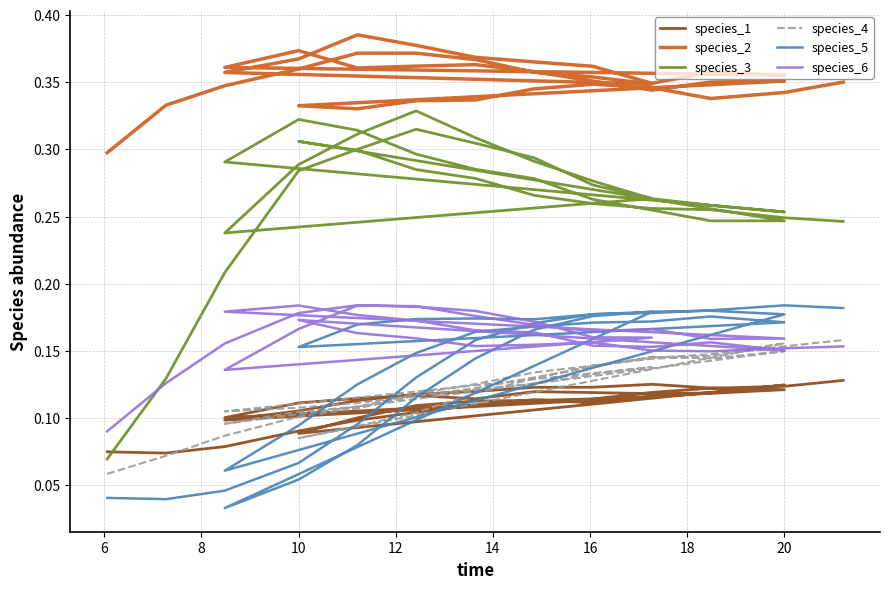

What is the lowest value of the species_1 series?

0.1